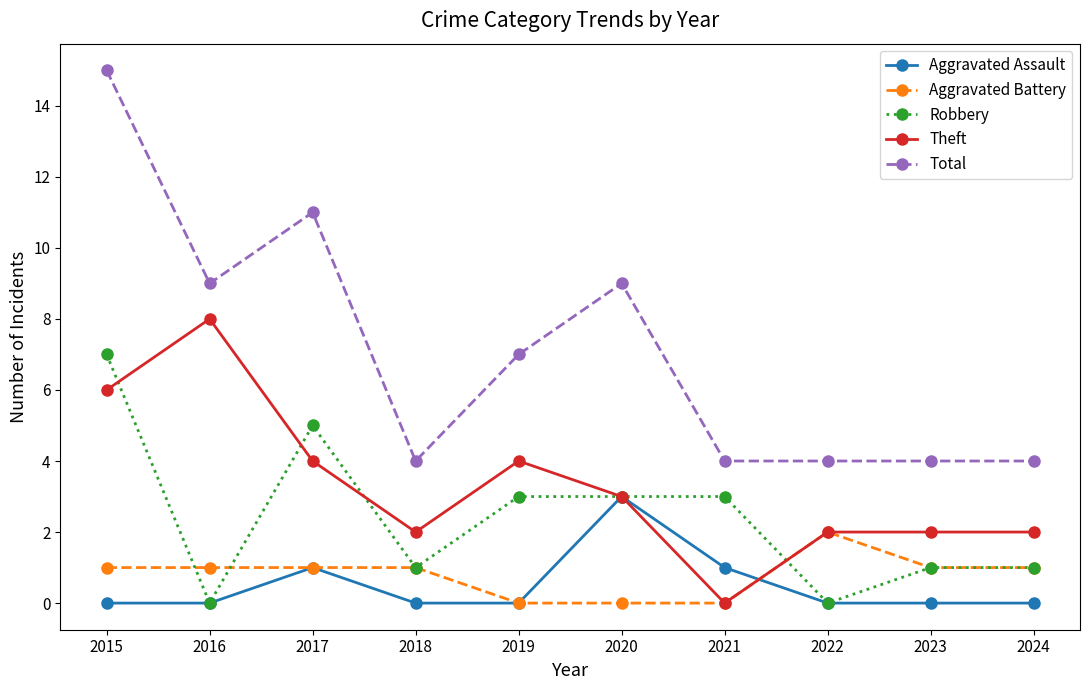

What is the total value across all series at 2024?

8